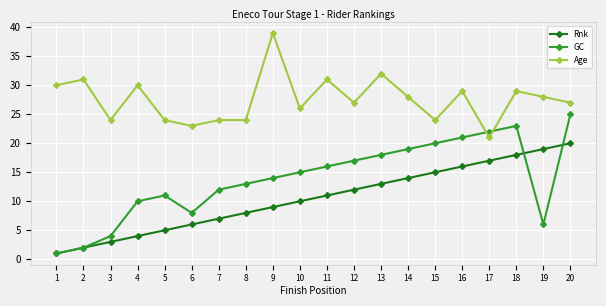

Which series has the largest total across all categories?

Age